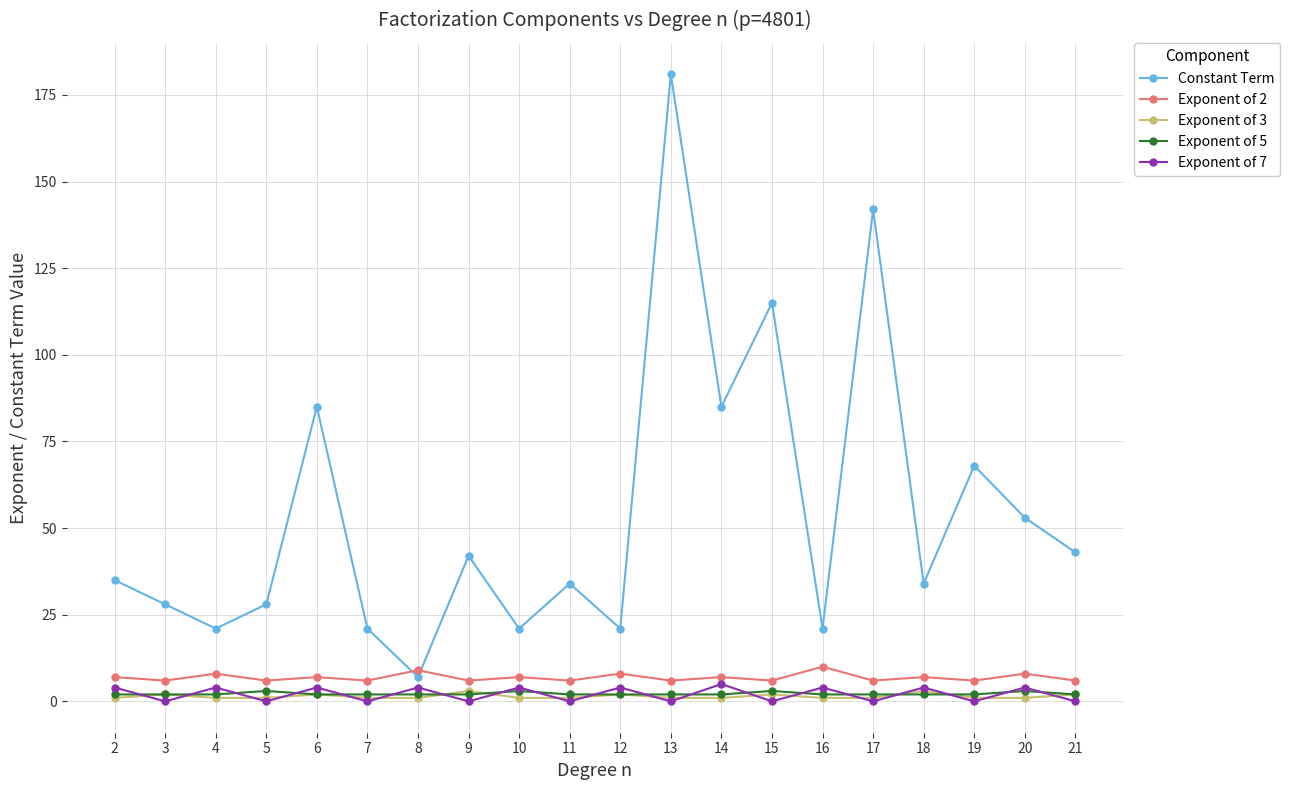

How many distinct data groups are displayed?

5